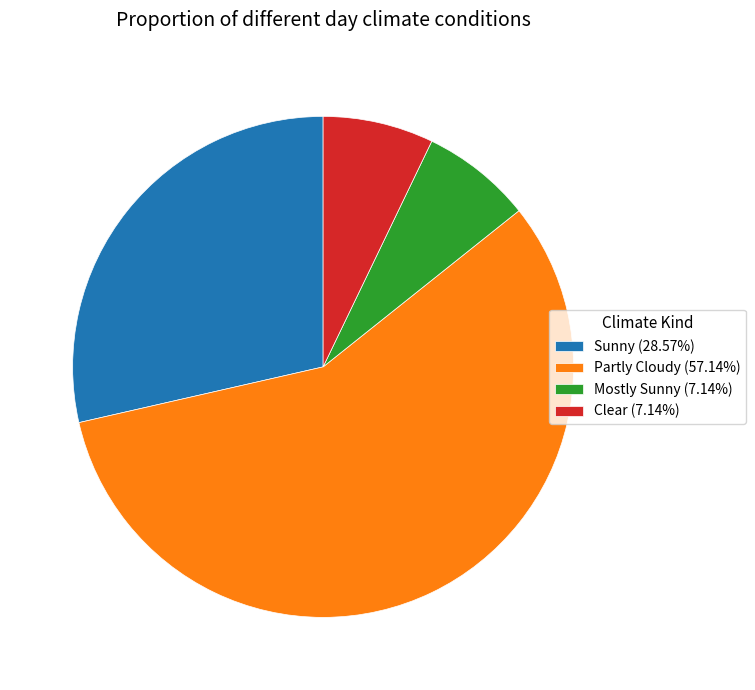

Do Mostly Sunny (7.14%) and Partly Cloudy (57.14%) together represent more than half of the pie?

Yes